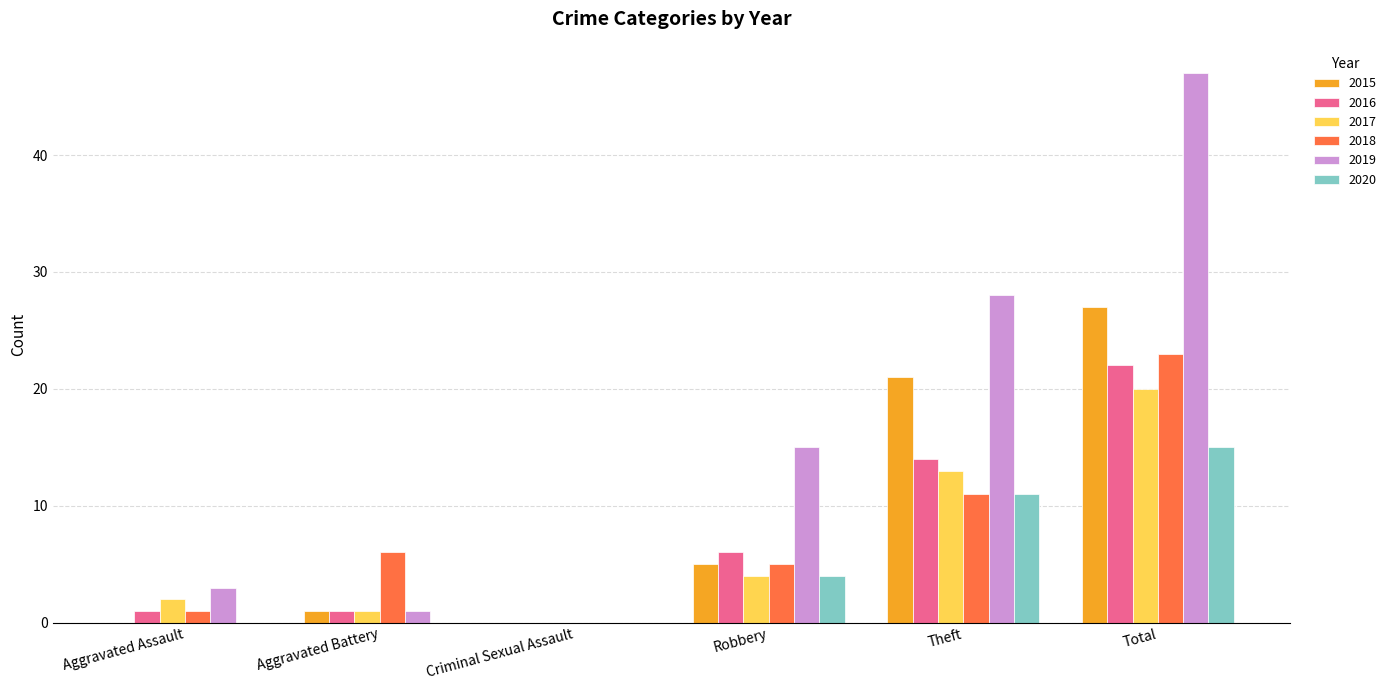

Which series changed the most between Aggravated Assault and Theft?

2019